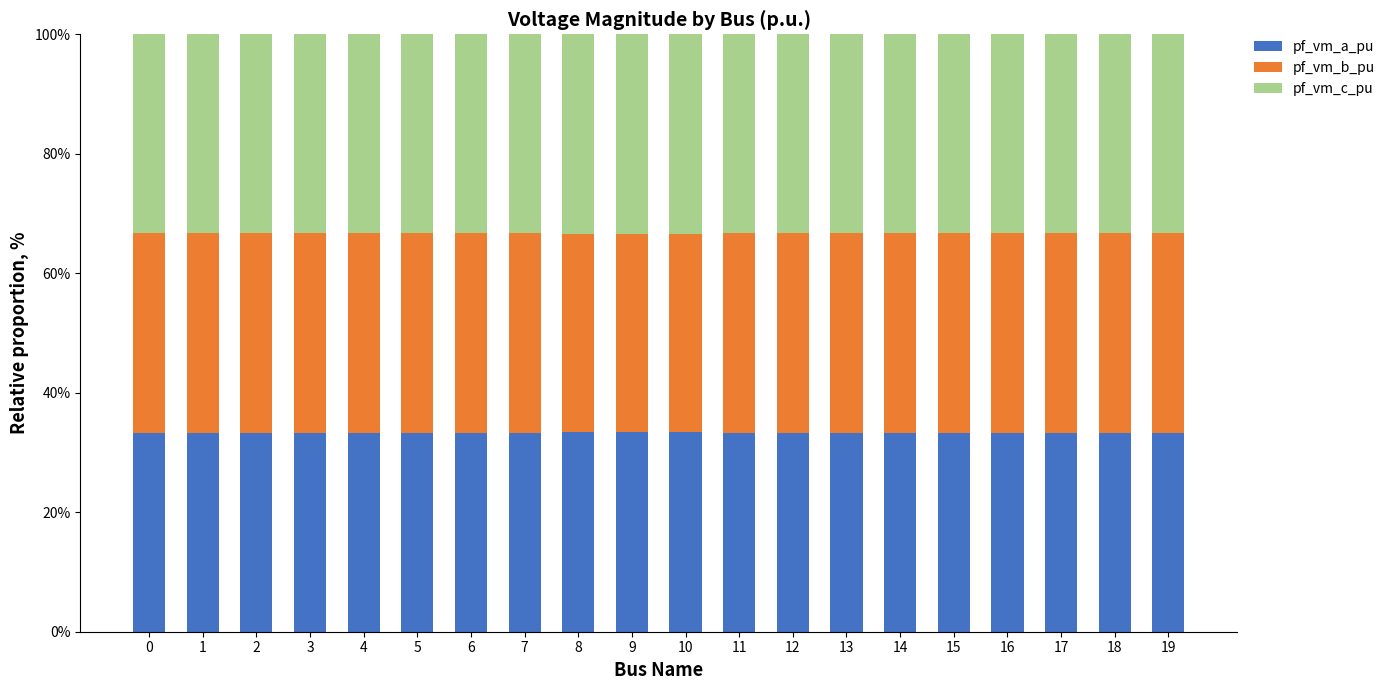

The value of pf_vm_a_pu at 0 is 33.3. True or false?

True